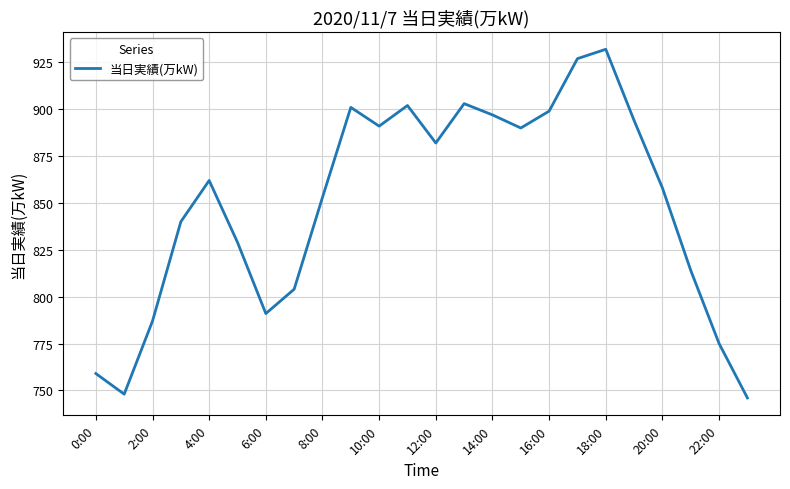

What is the maximum value shown in the chart?

932